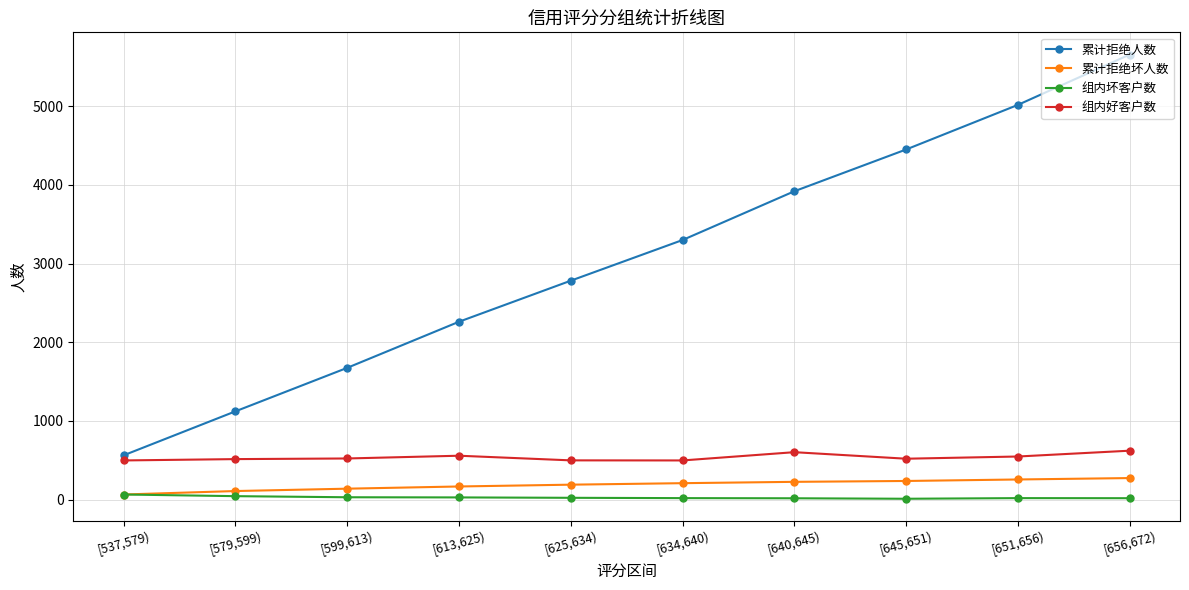

Is the value of 累计拒绝坏人数 at [656,672) greater than the value of 累计拒绝人数 at [645,651)?

No